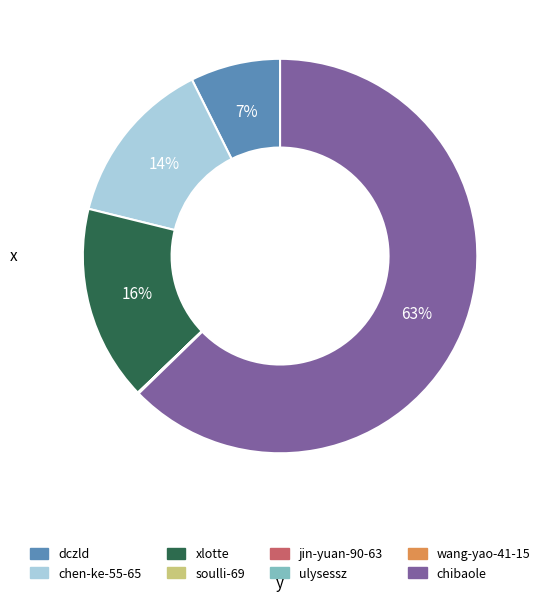

What percentage is the dczld slice, to the nearest percent?

7%